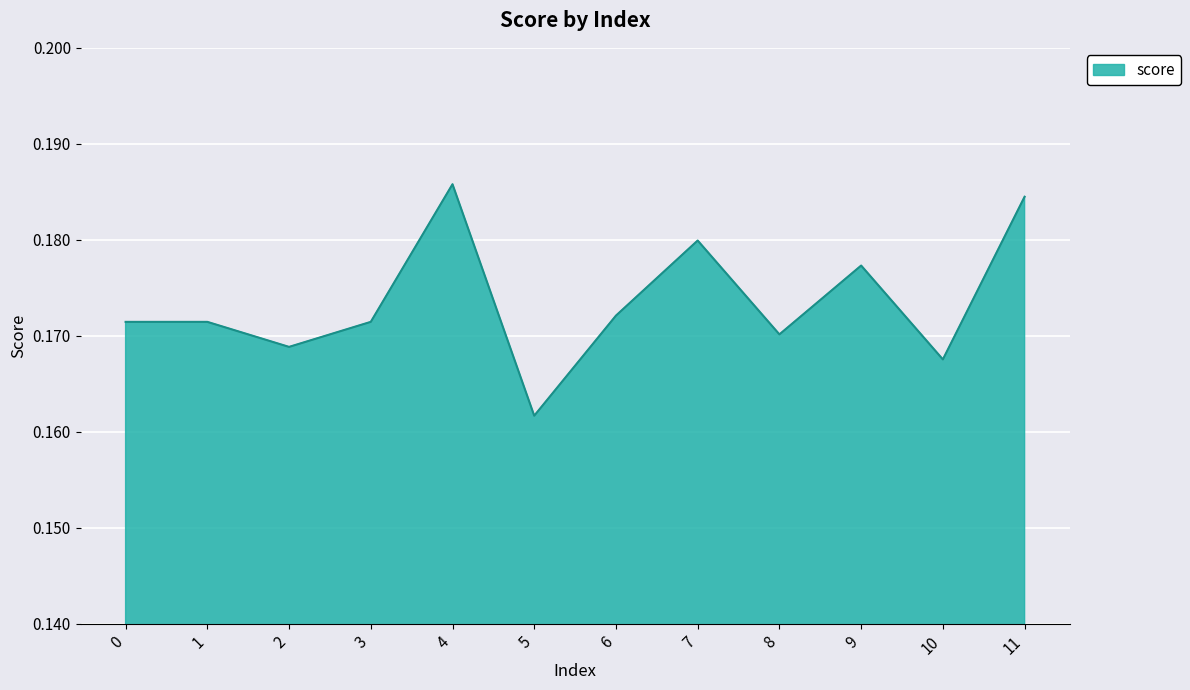

Which has a higher value, 11 or 4?

4